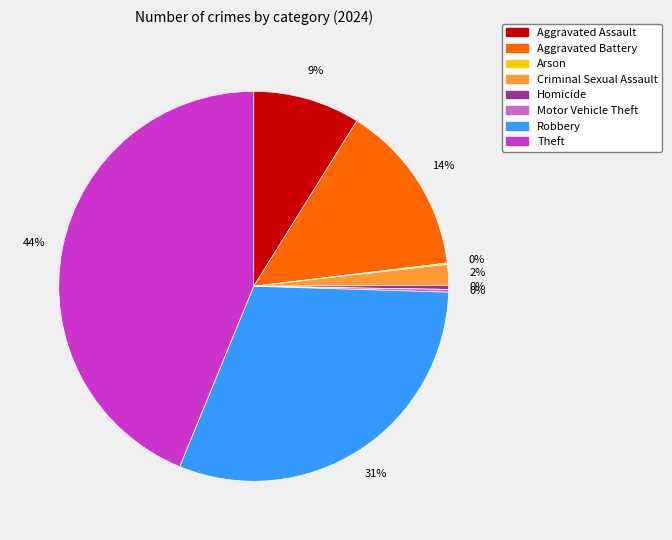

To the nearest percent, what is the average slice percentage?

12%